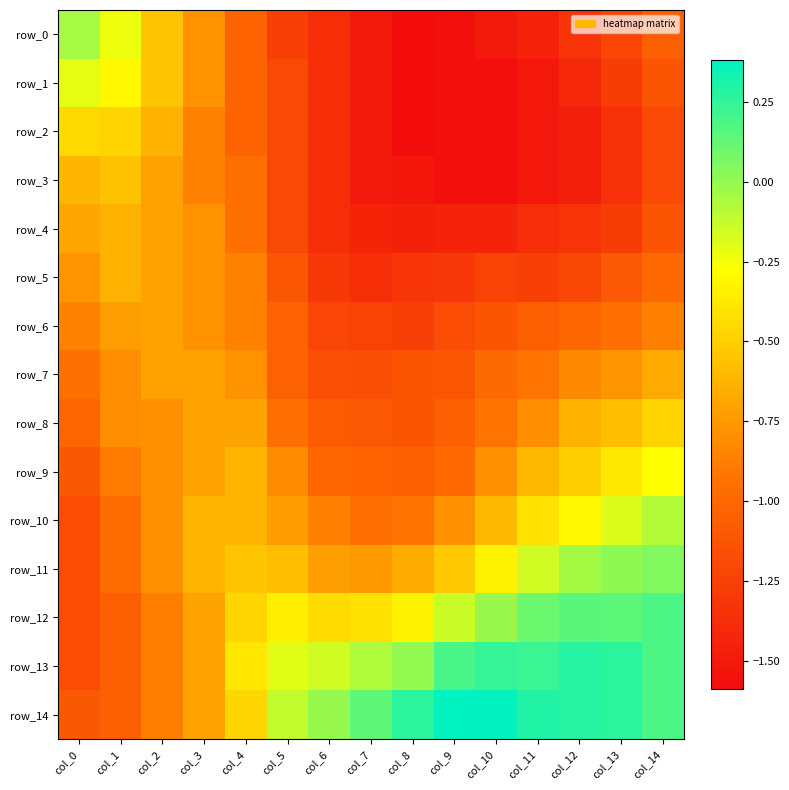

How many data points in row_12 are above 0?

4